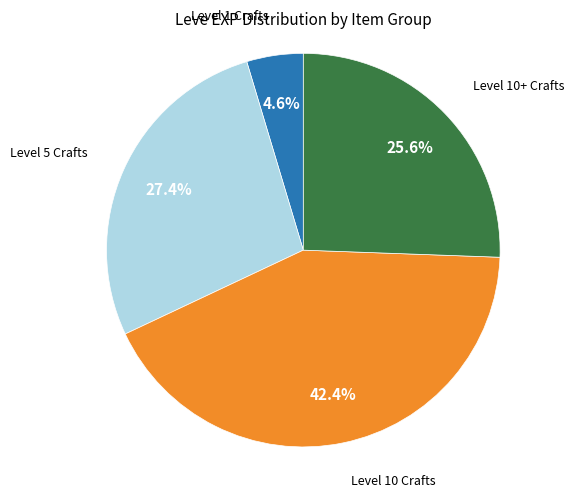

Is there a majority slice in this chart?

No